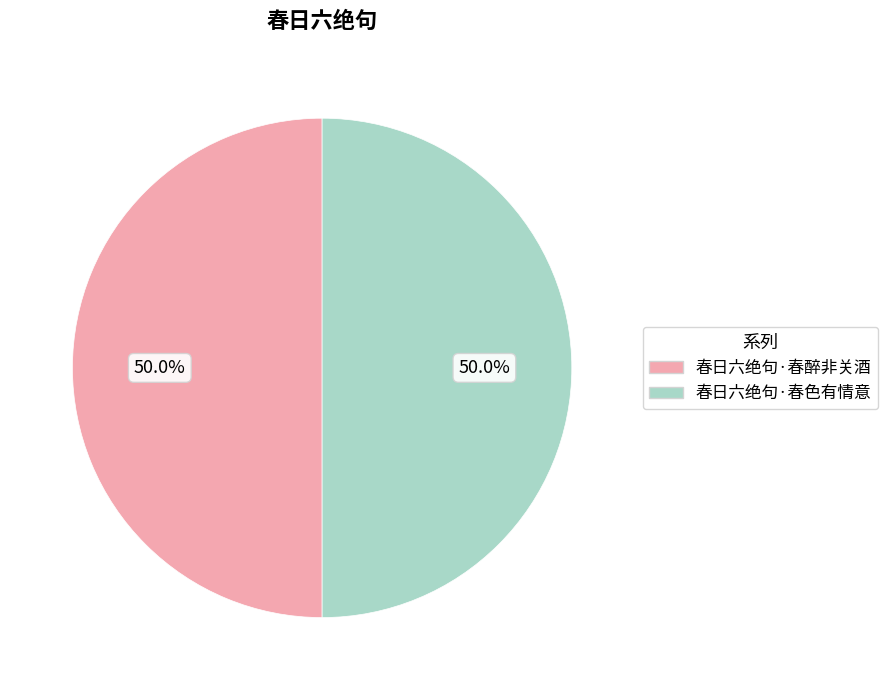

What percentage do 春日六绝句·春醉非关酒 and 春日六绝句·春色有情意 together represent?

100.0%